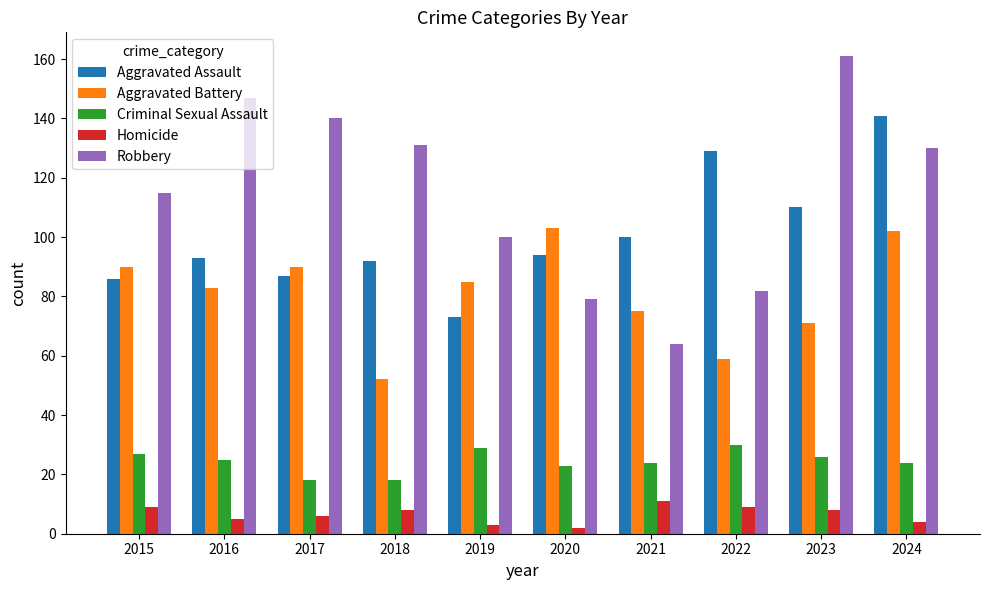

At how many categories does at least one series exceed 130?

5